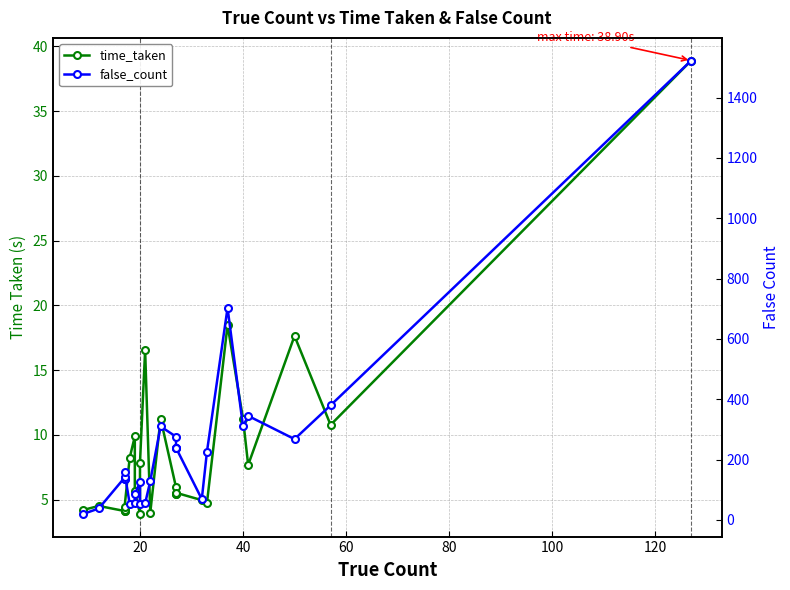

How many categories are shown in the chart?

27